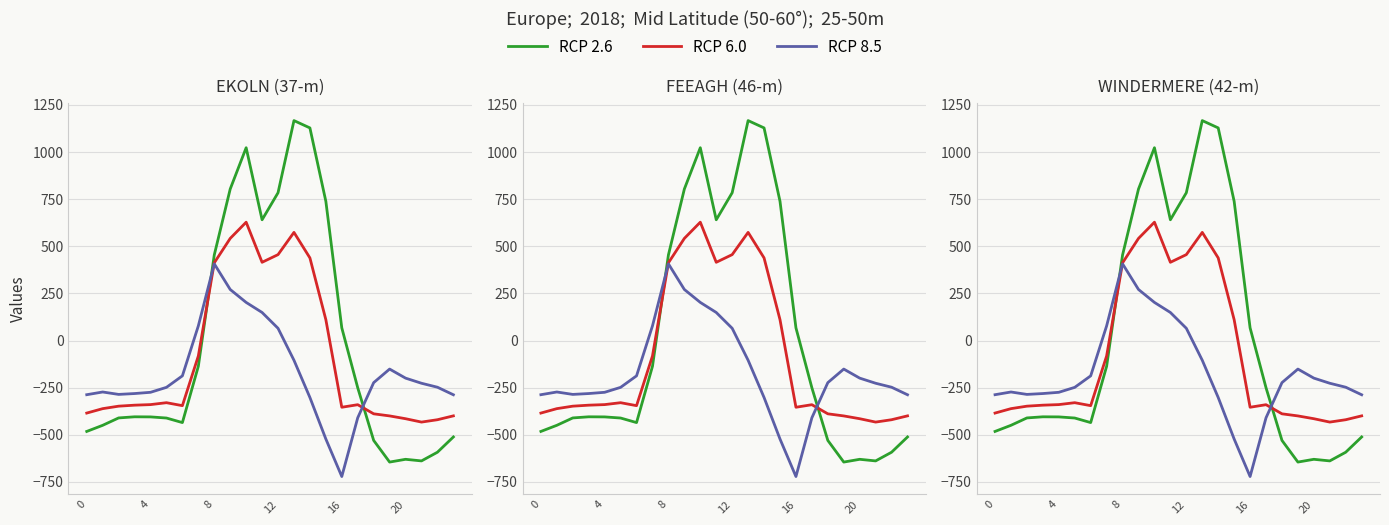

True or false: RCP 8.5 and RCP 6.0 cross at least once.

True